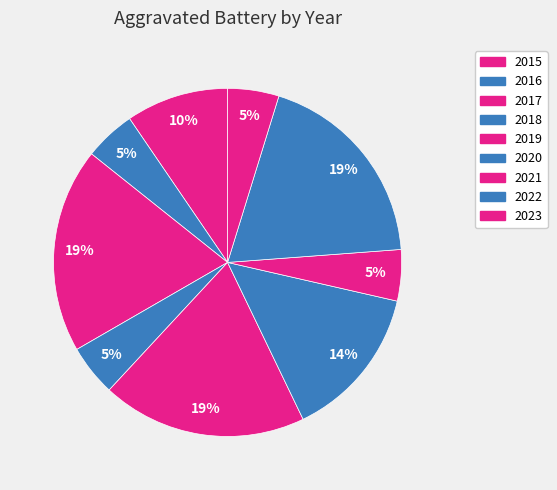

To the nearest percent, what is the average slice percentage?

11%